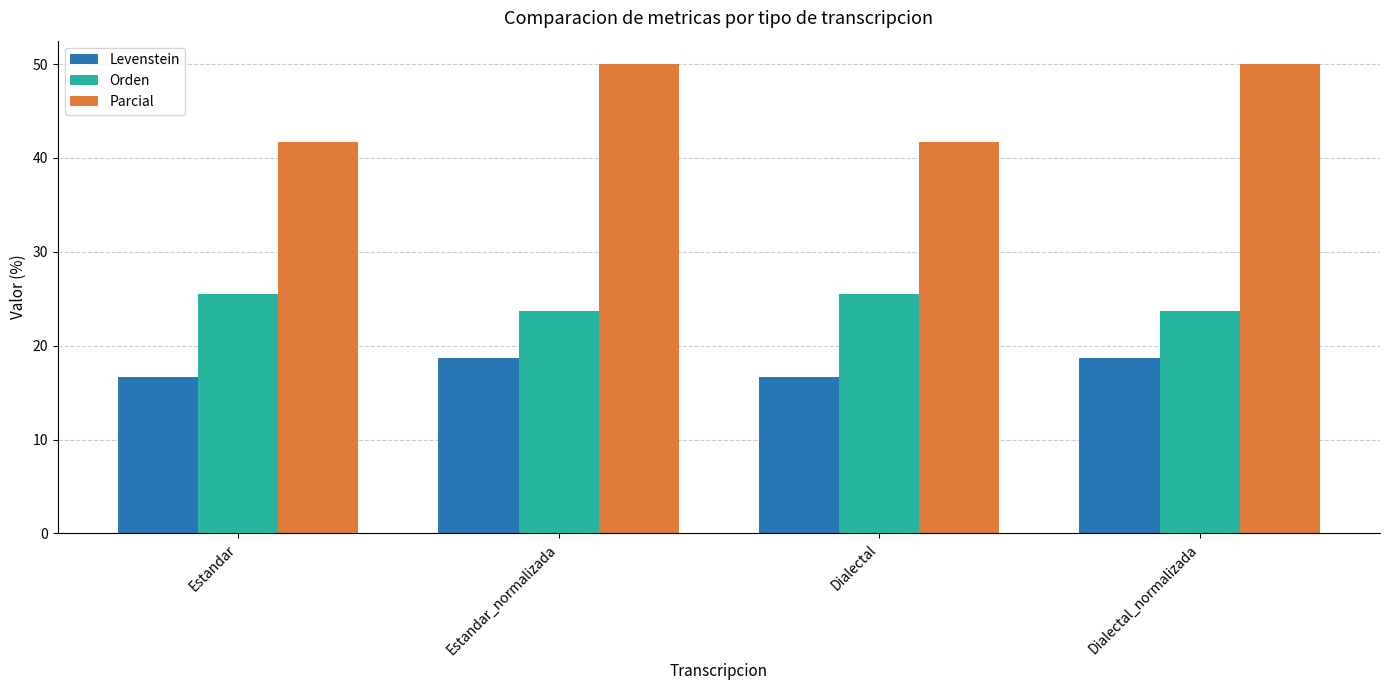

How many categories are shown in the chart?

4